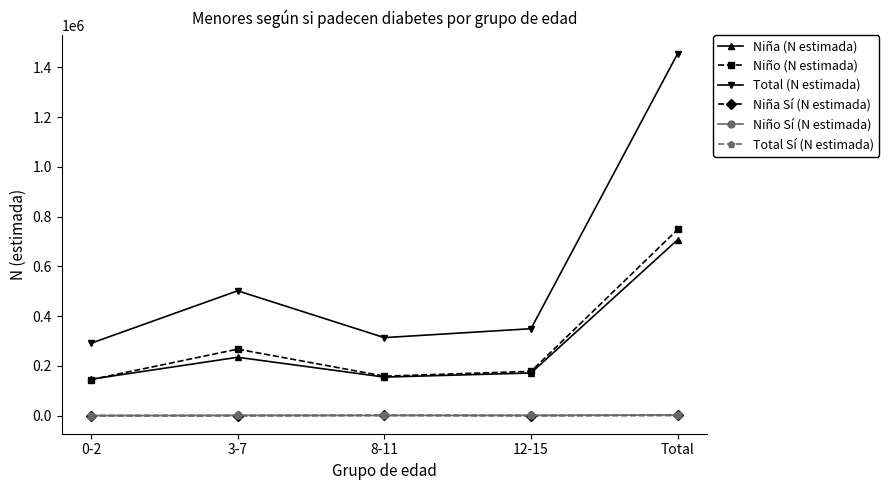

True or false: Niño Sí (N estimada) and Niña (N estimada) cross at least once.

False